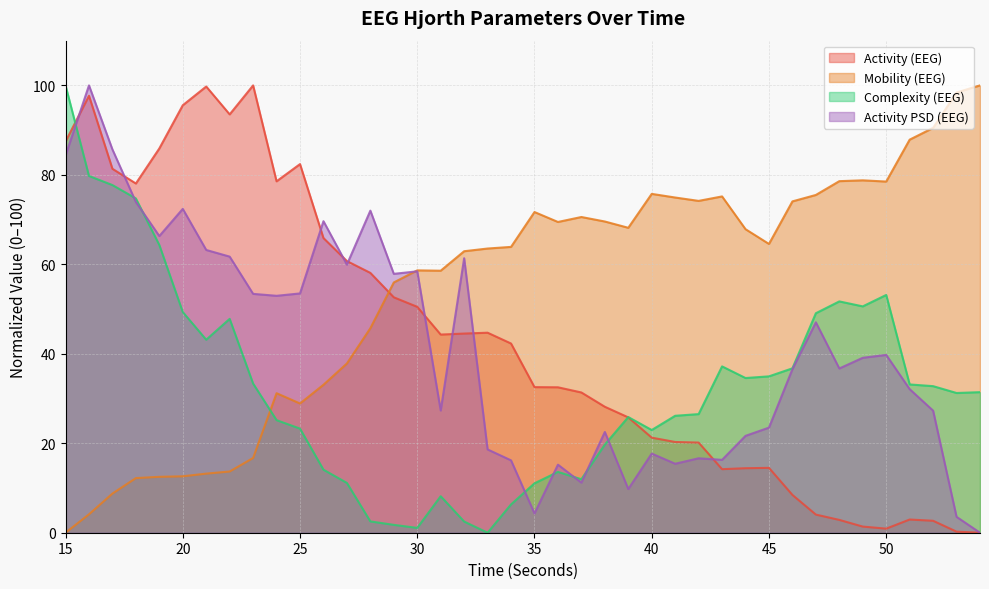

Read the hjorthActivityPSD_EEG value at 23.

53.4